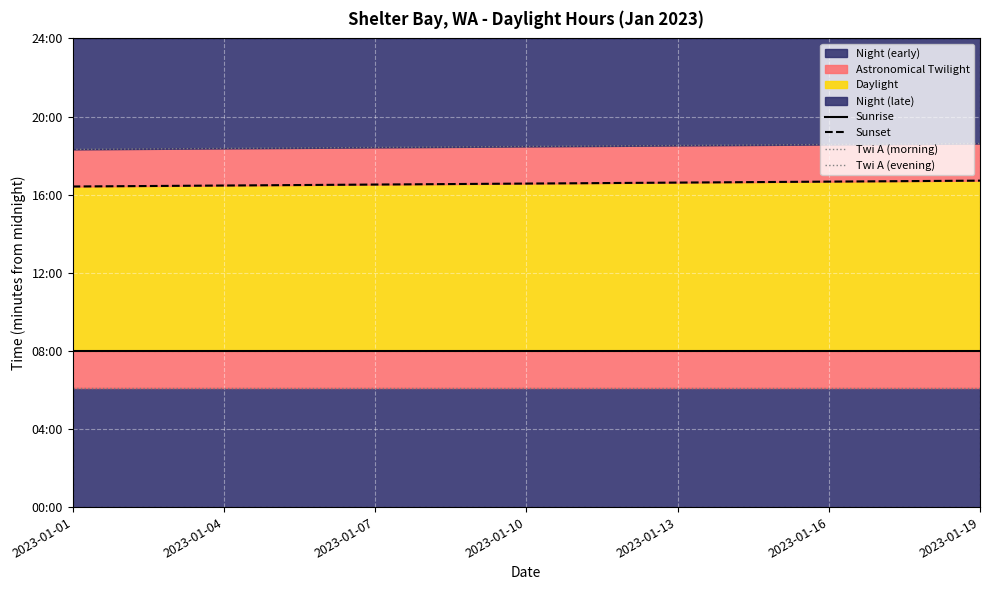

True or false: Twi A (morning) and Twi A (evening) intersect in this chart.

False